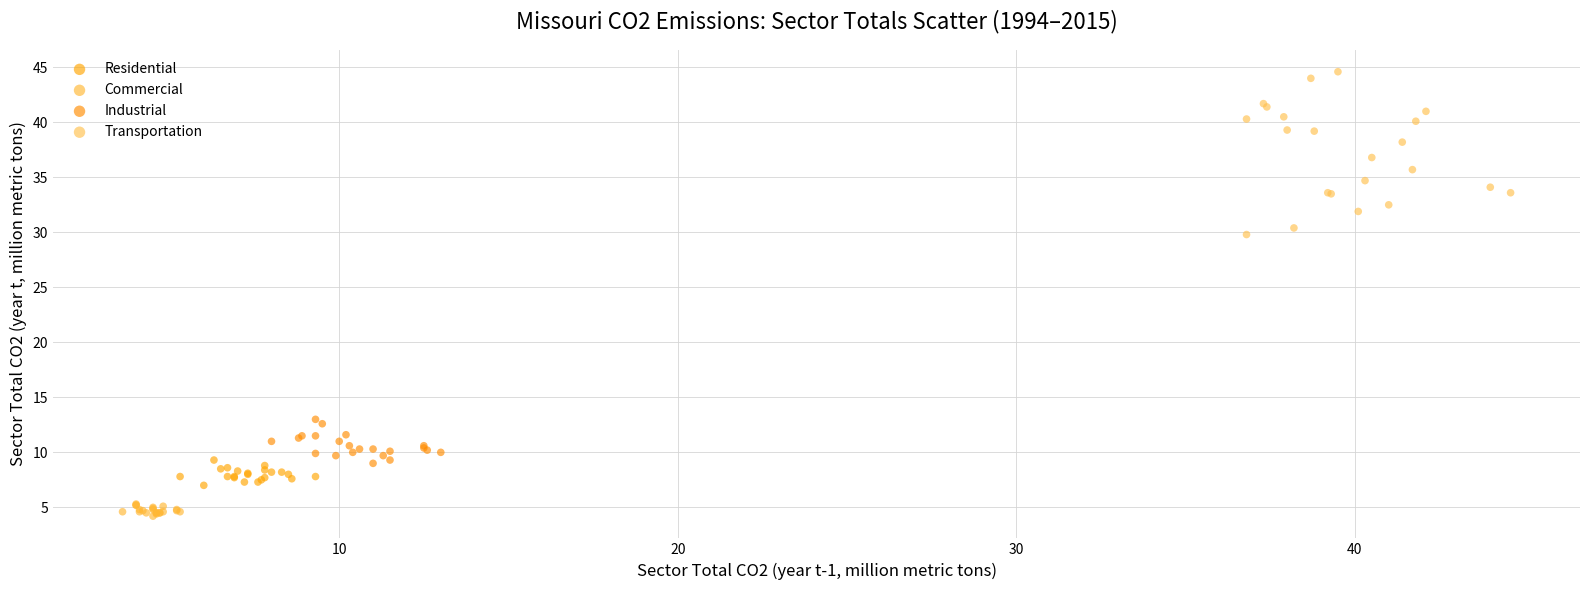

Which series has the largest Y range (max minus min)?

Transportation